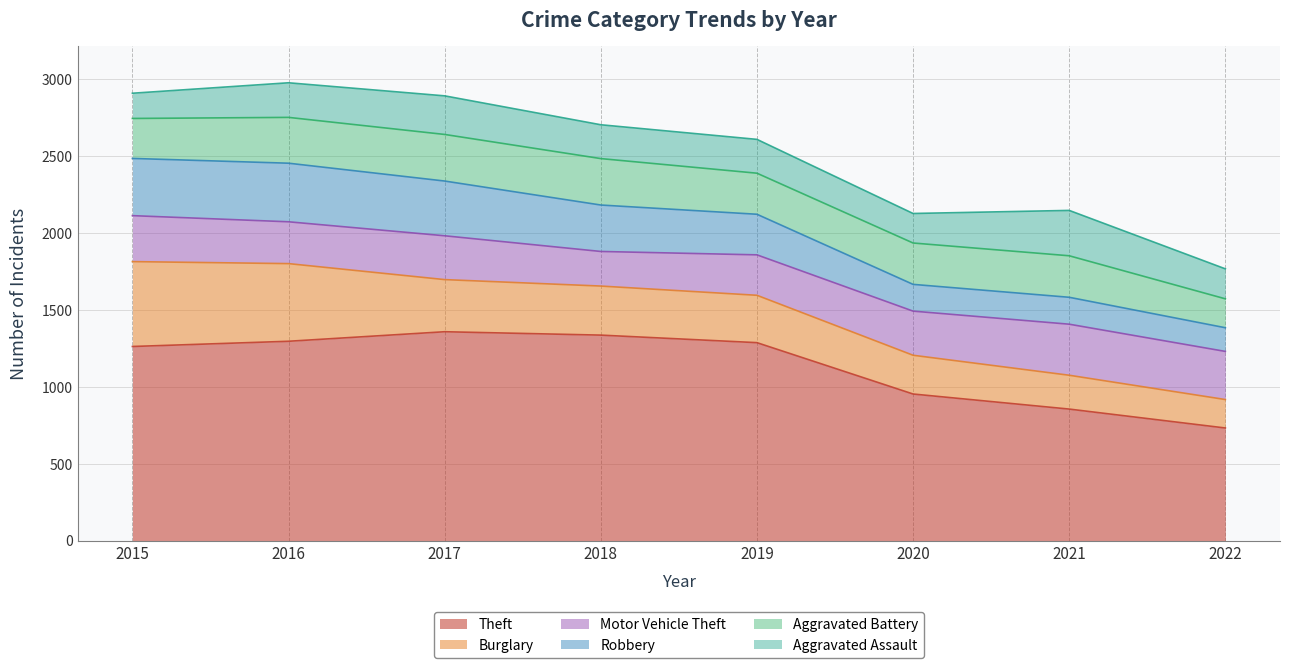

True or false: Theft and Motor Vehicle Theft intersect in this chart.

False